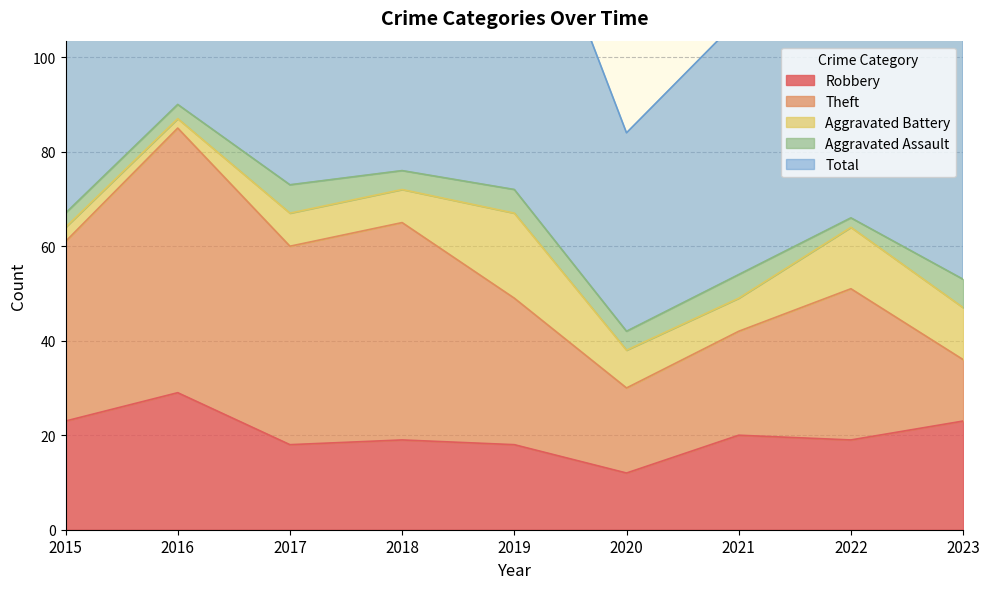

Does the chart have visible grid lines?

Yes